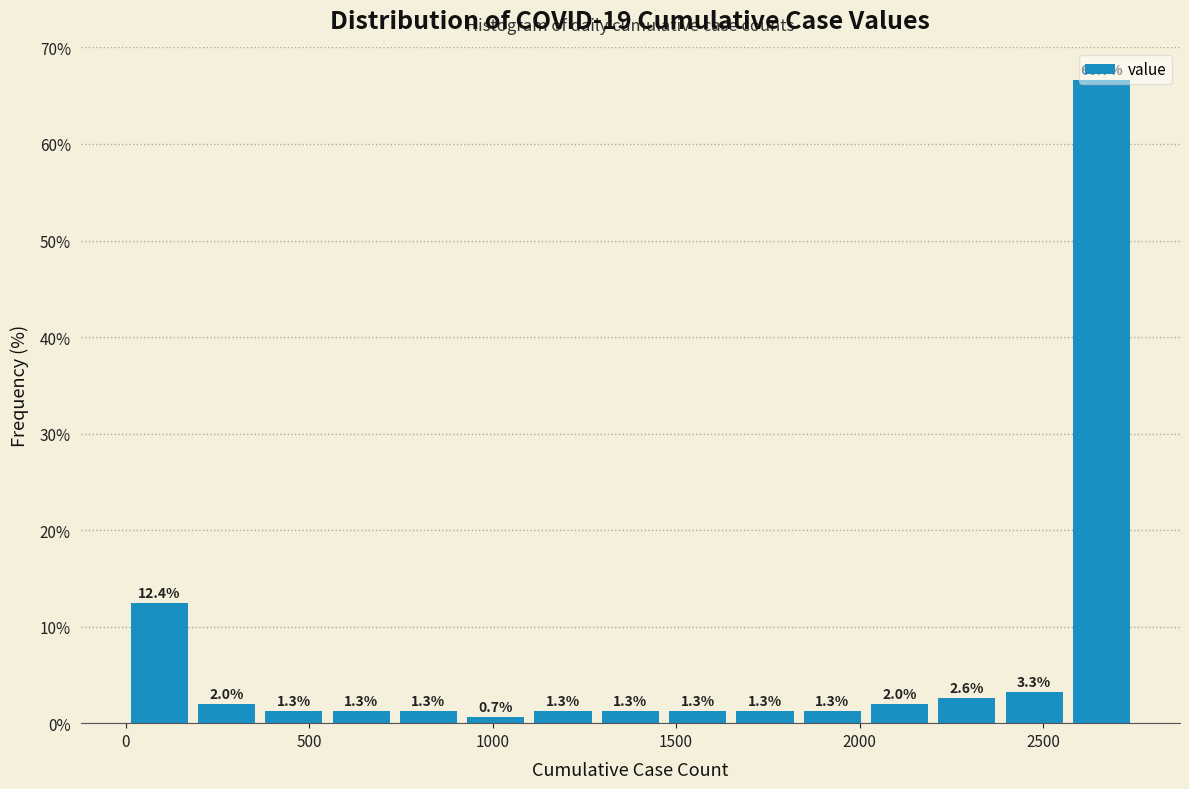

Read against the x-axis, roughly where is the centre of the tallest bar?

2650